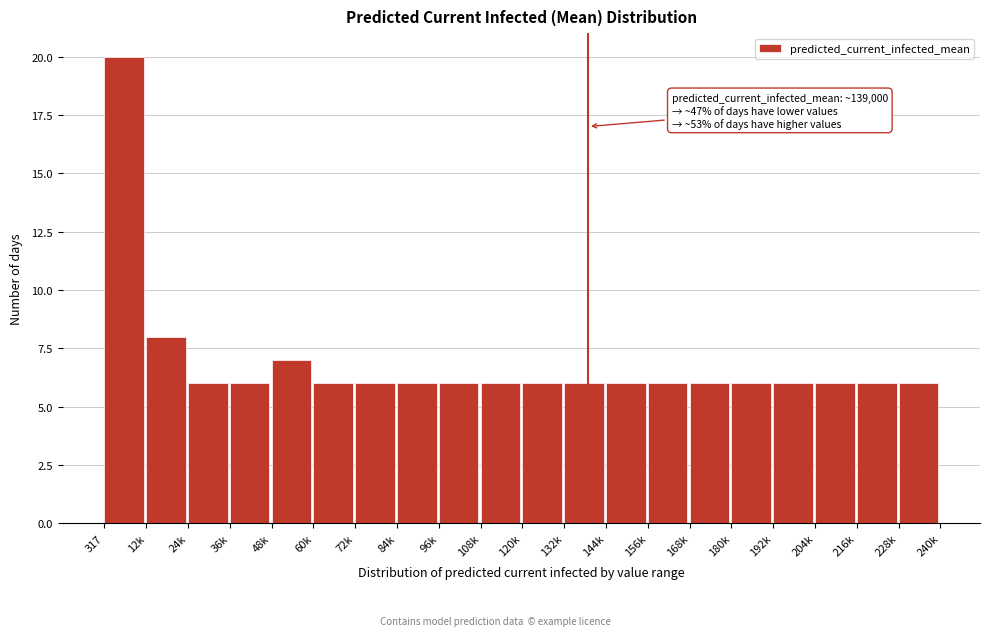

Reading right to left, extract all data points from this chart.

228k=6	216k=6	204k=6	192k=6	180k=6	168k=6	156k=6	144k=6	132k=6	120k=6	108k=6	96k=6	84k=6	72k=6	60k=6	48k=7	36k=6	24k=6	12k=8	317=20